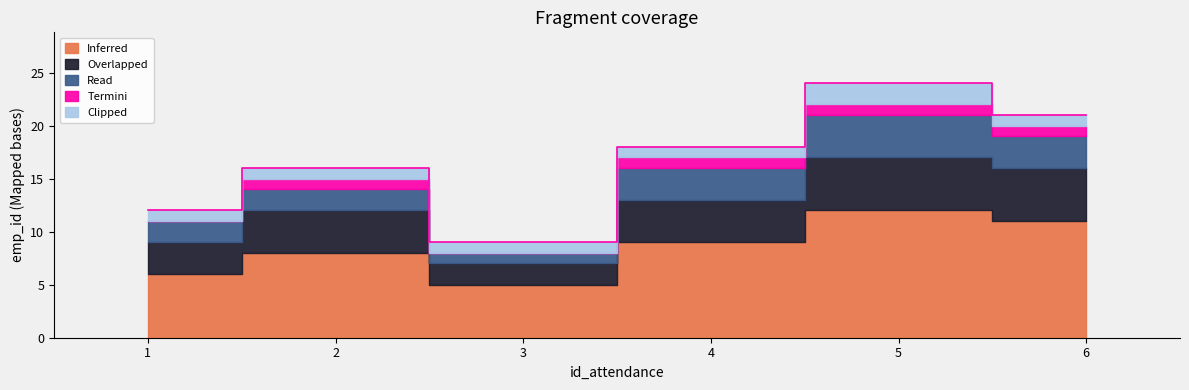

True or false: Clipped and Read cross at least once.

False